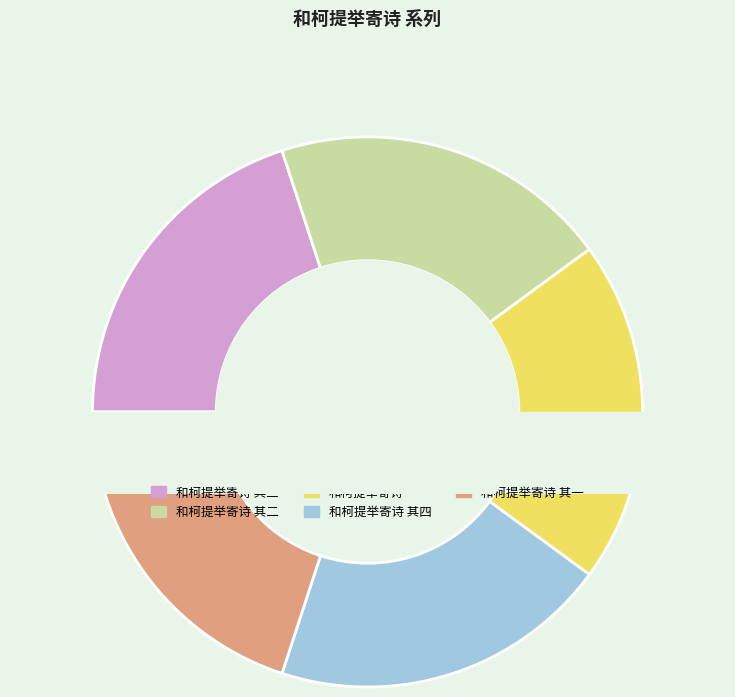

What is the total percentage of 和柯提举寄诗 其二 and 和柯提举寄诗 其一?

39.9%